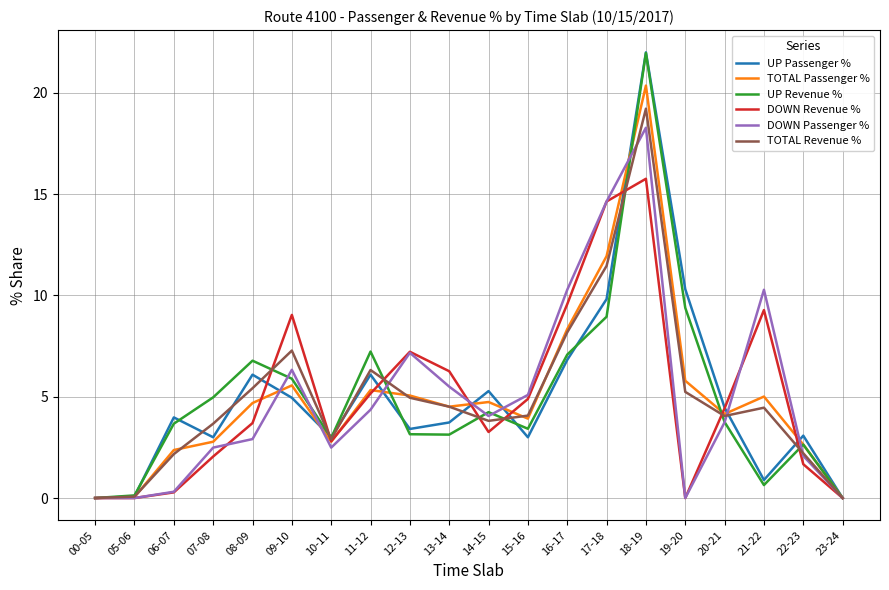

The value of TOTAL Passenger % at 12-13 is 5.1. True or false?

True